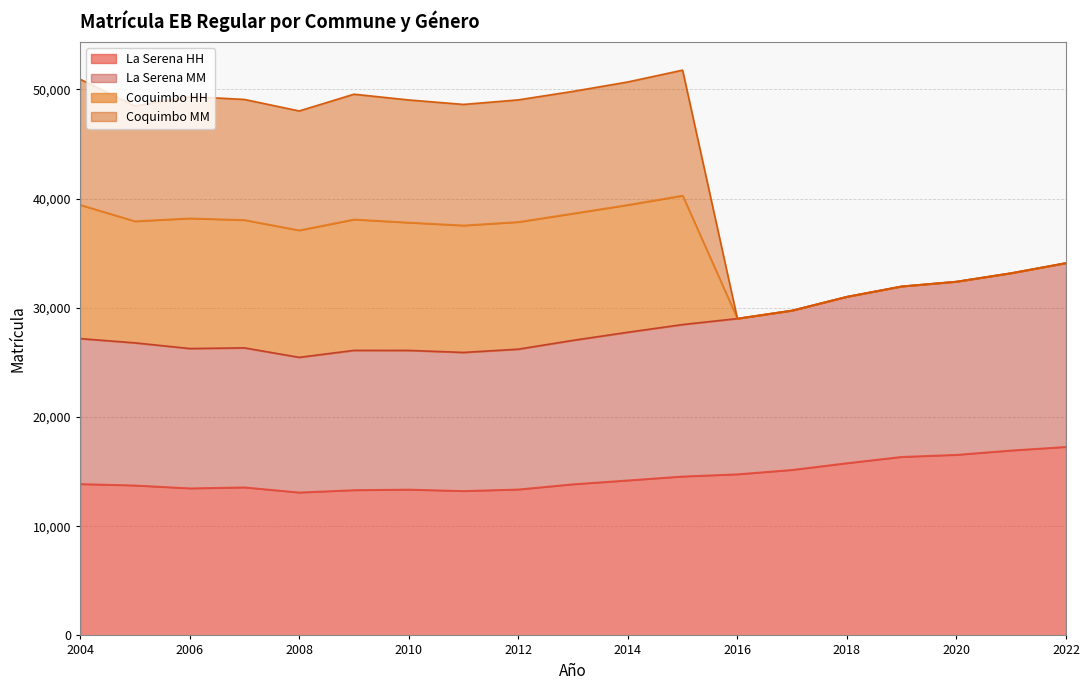

At which category does Coquimbo HH reach its first local valley?

2005